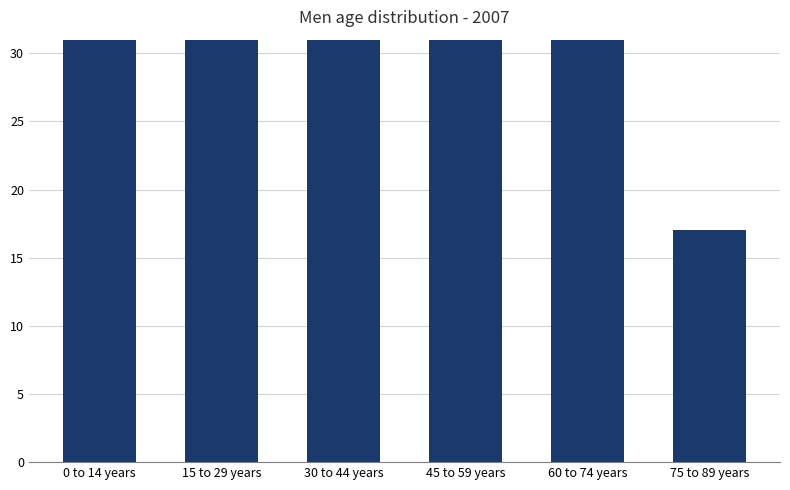

How many distinct data groups are displayed?

1